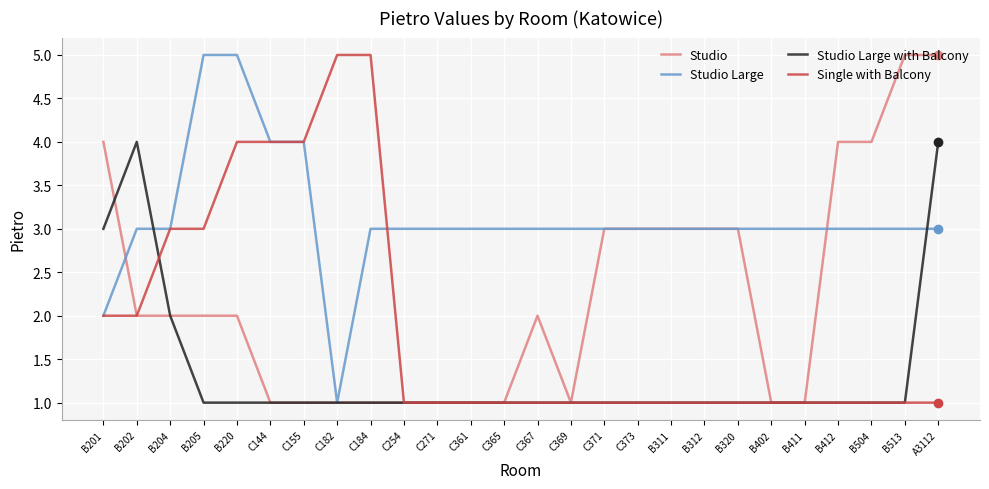

The Single with Balcony series shows 2 at C369. True or false?

False